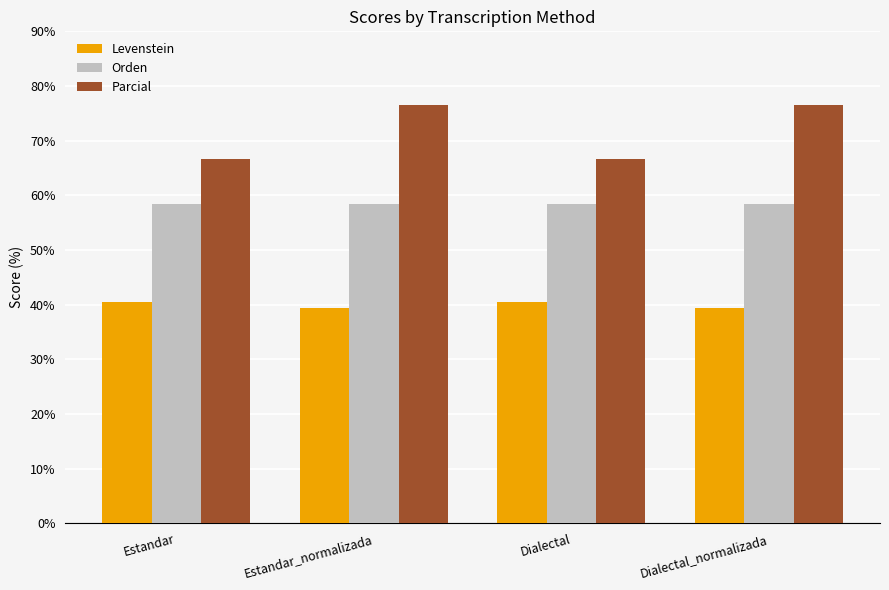

At which label does Levenstein first exceed 40?

Estandar